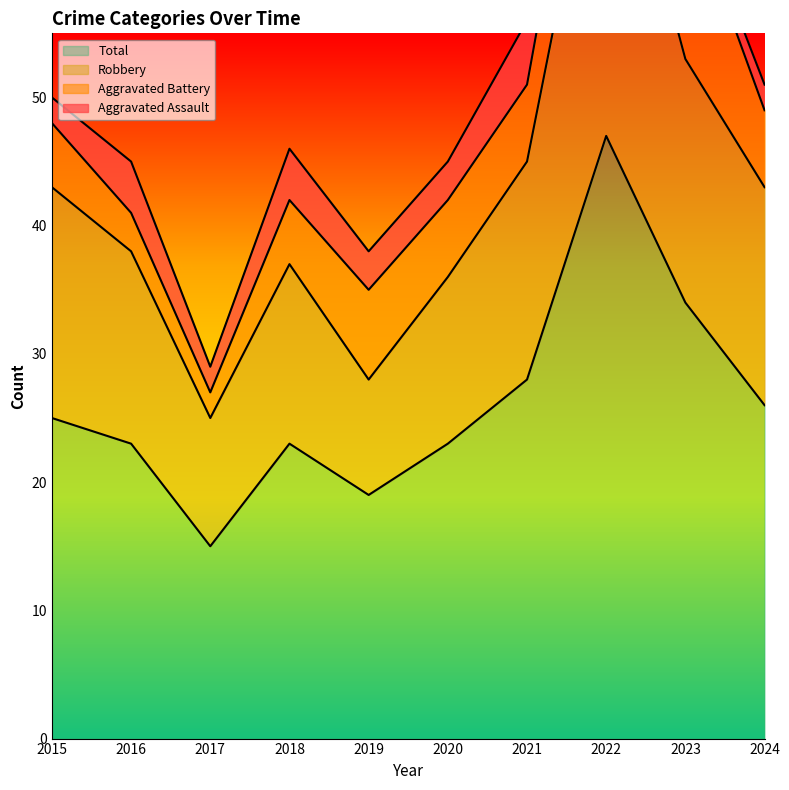

What value does the Robbery series have at 2016, to the nearest 10?

40